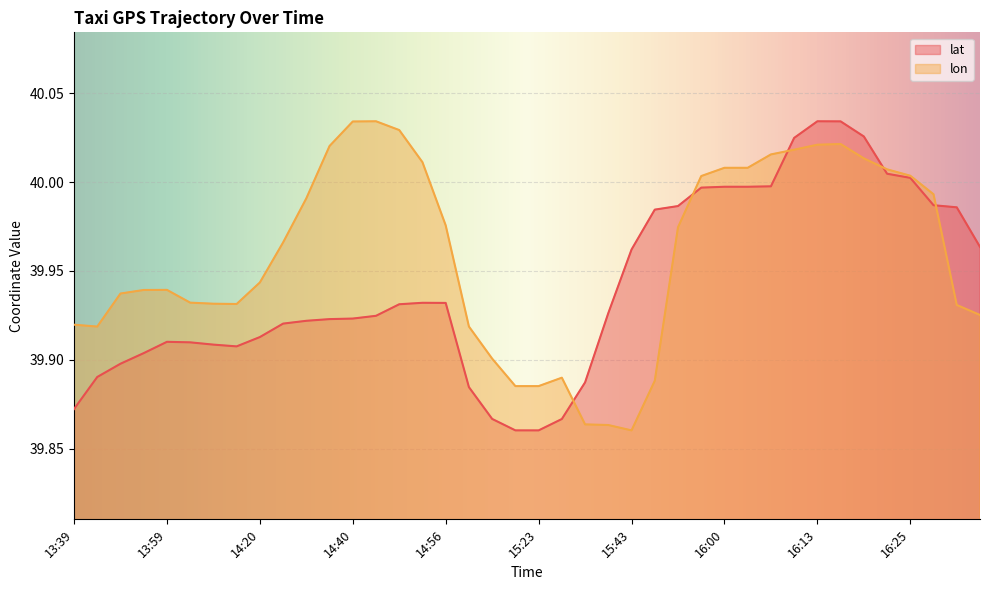

How many interior local valleys does the lon series have?

3